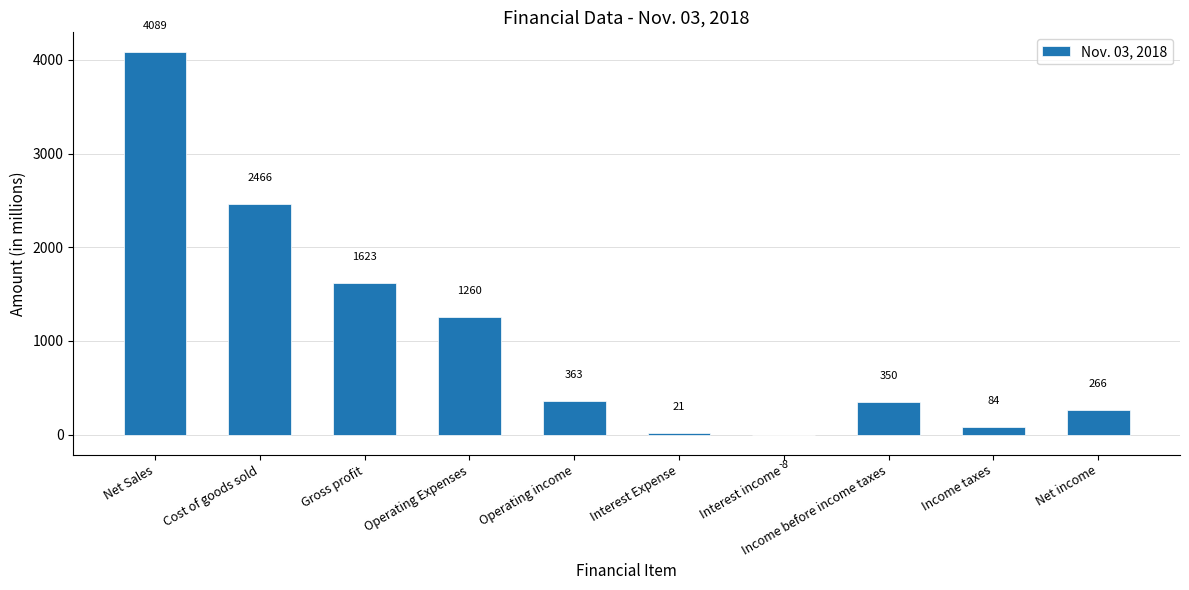

Where does the data first go above 363?

Net Sales